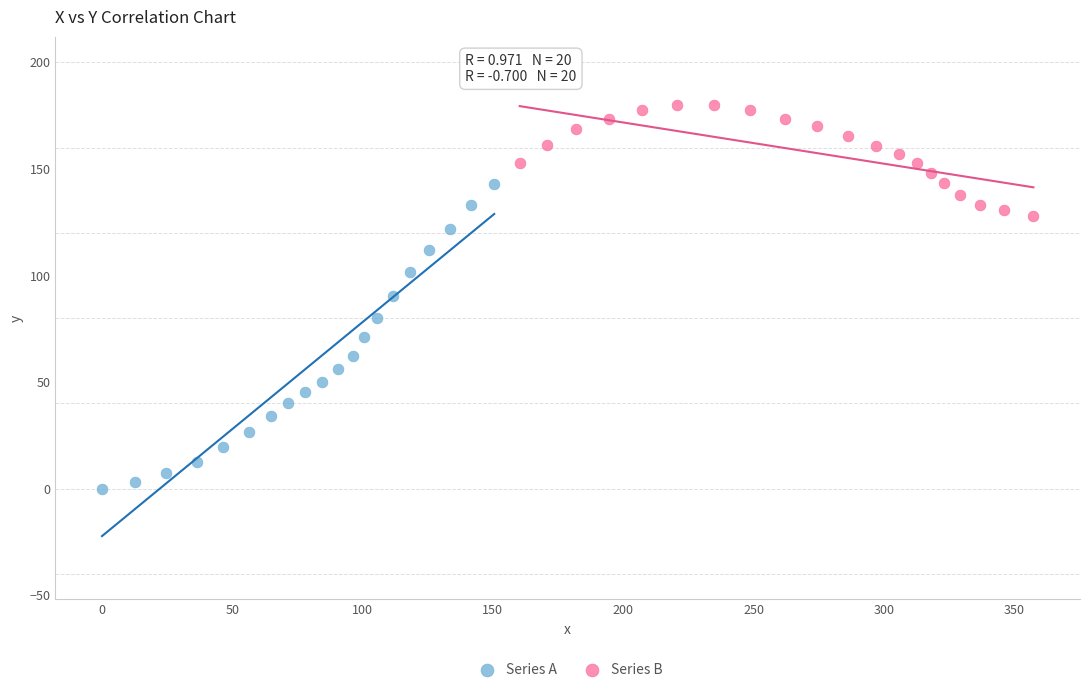

Which series reaches the maximum Y coordinate?

Series B